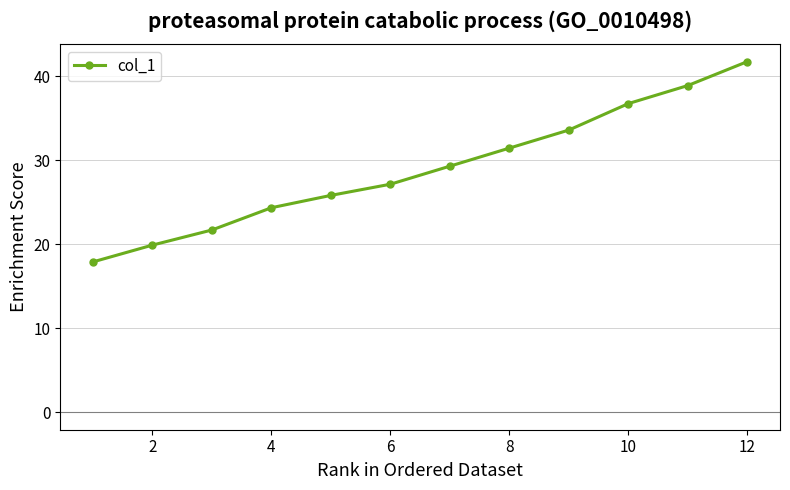

What is the maximum value shown in the chart?

41.8